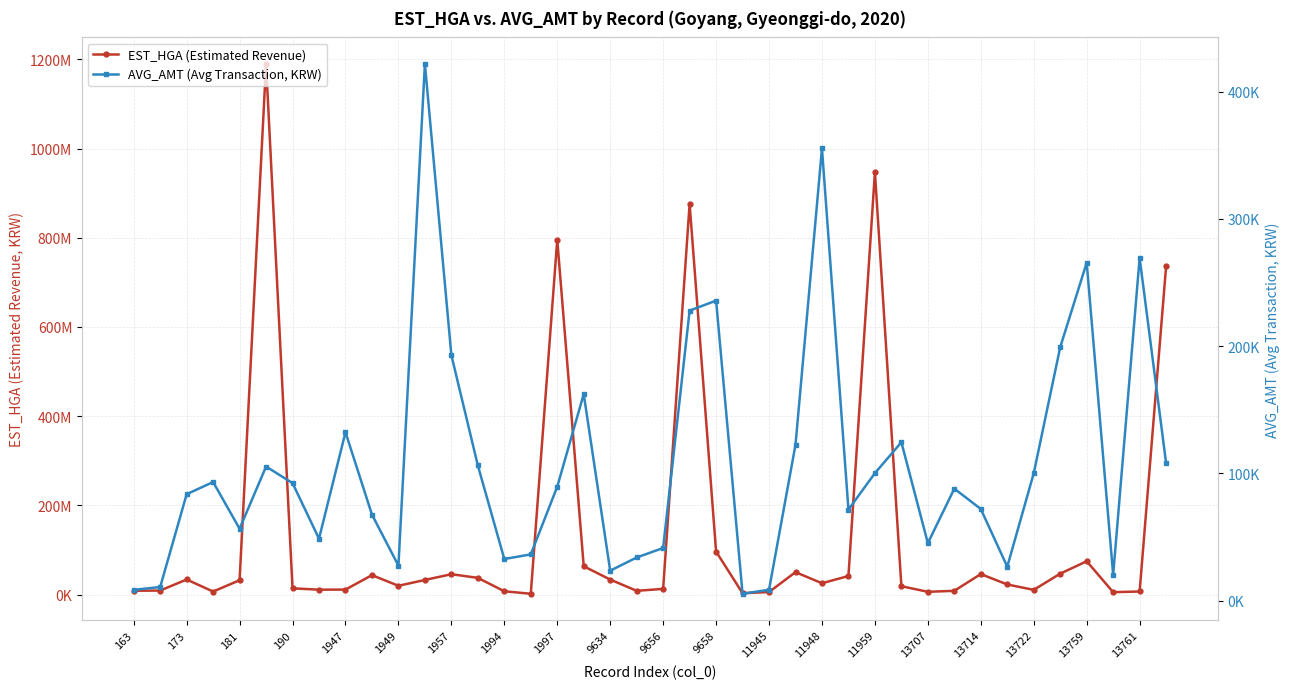

The EST_HGA (Estimated Revenue) series shows 4889850 at 1994. True or false?

False